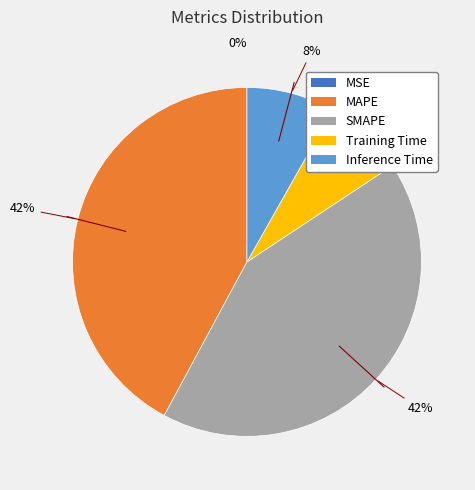

To the nearest percent, what is the difference between the largest and smallest slice percentages?

42%